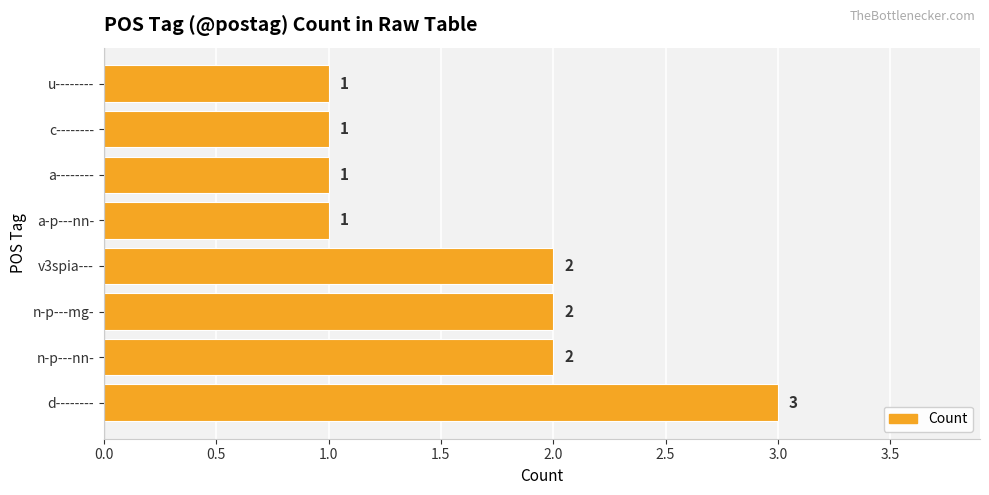

Reading bottom to top, extract all data points from this chart.

3	2	2	2	1	1	1	1